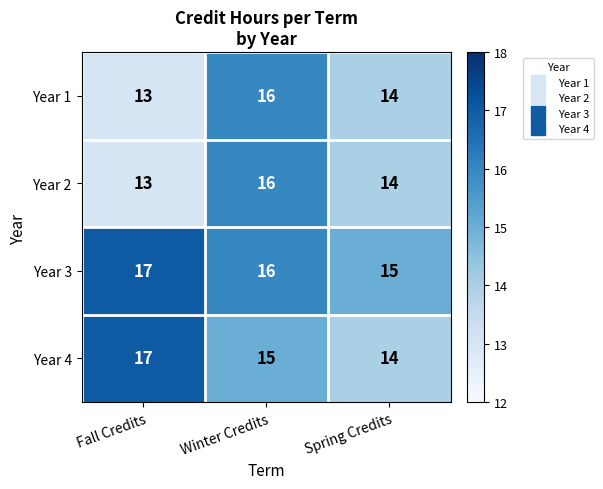

Is it true that Year 2 equals 24 at Spring Credits?

False